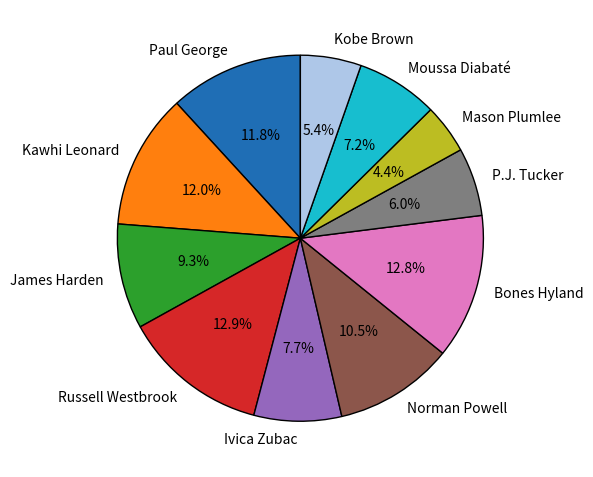

Between Paul George and P.J. Tucker, which is larger?

Paul George